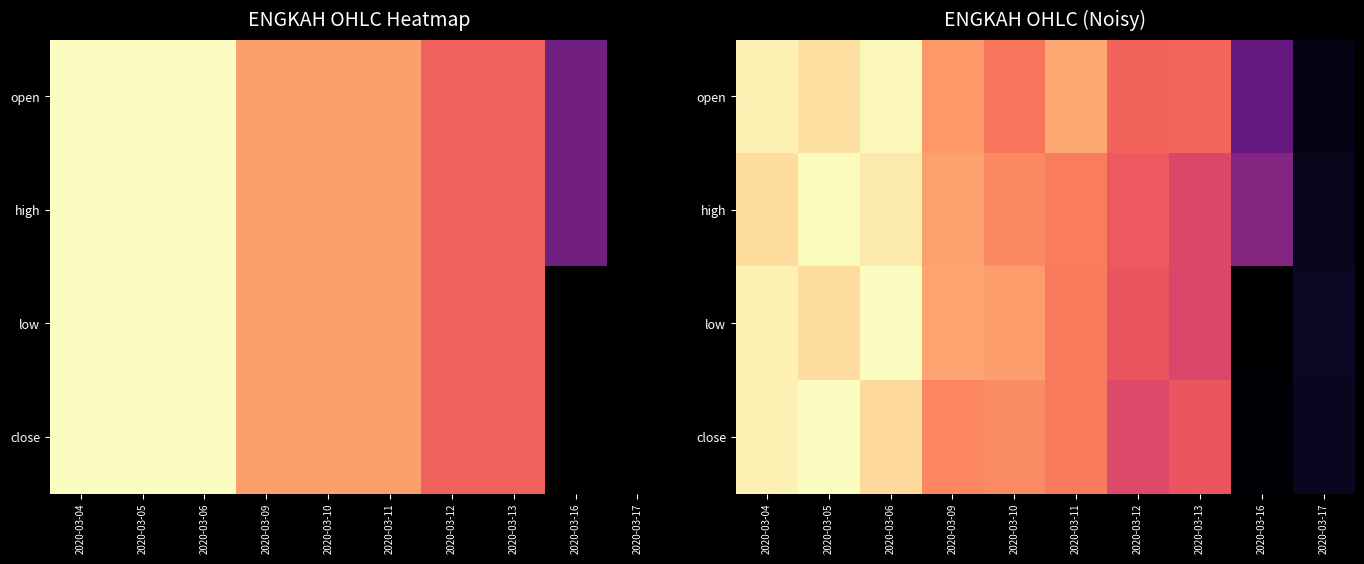

The close series shows 0.3 at 2020-03-17. True or false?

False